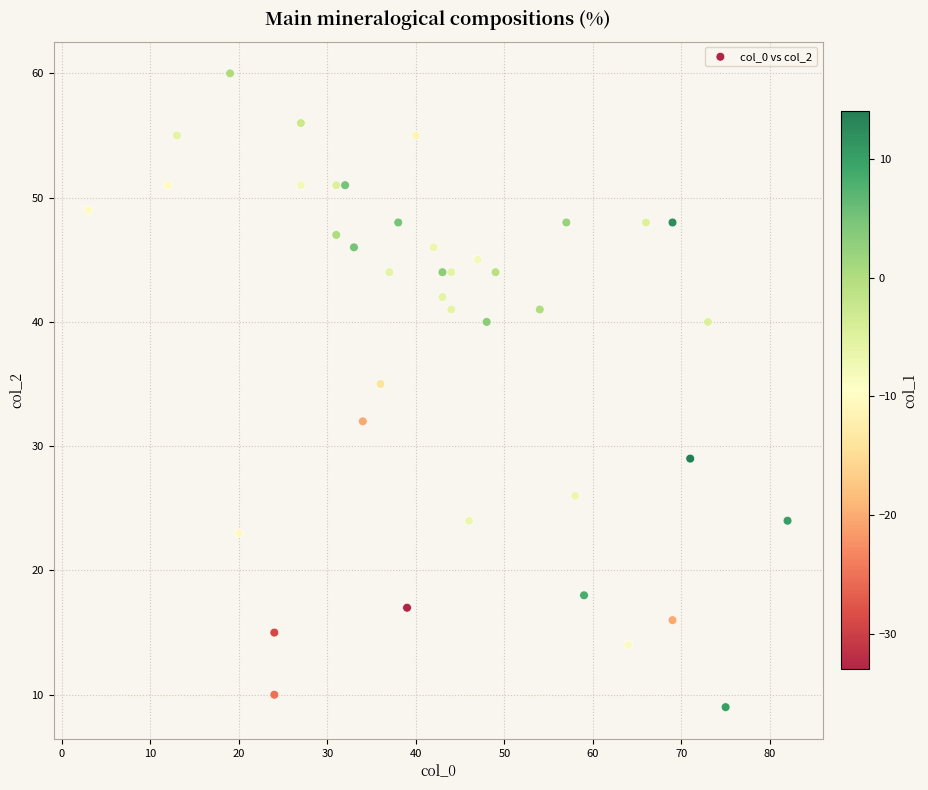

What is the range of Y values (max minus min)?

51